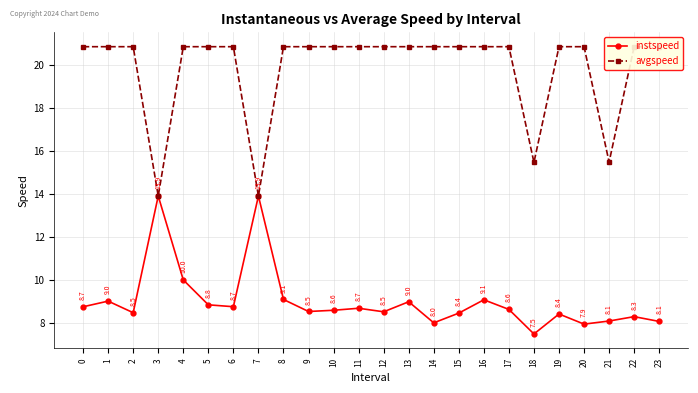

How many values in the avgspeed series are below 20?

4